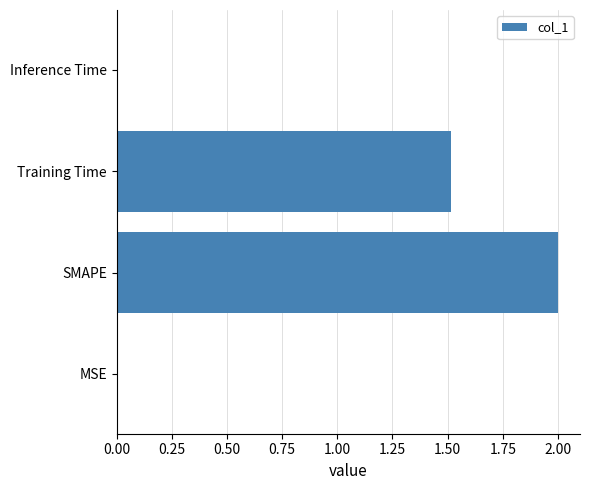

The chart shows a value of 2.2 at Training Time. True or false?

False